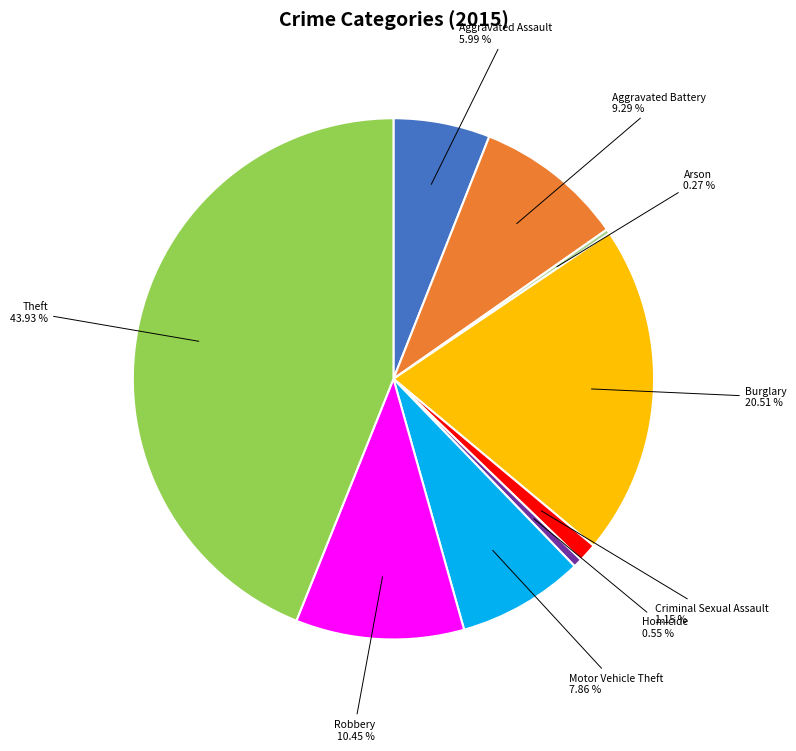

Is there any slice that represents more than half of the pie?

No